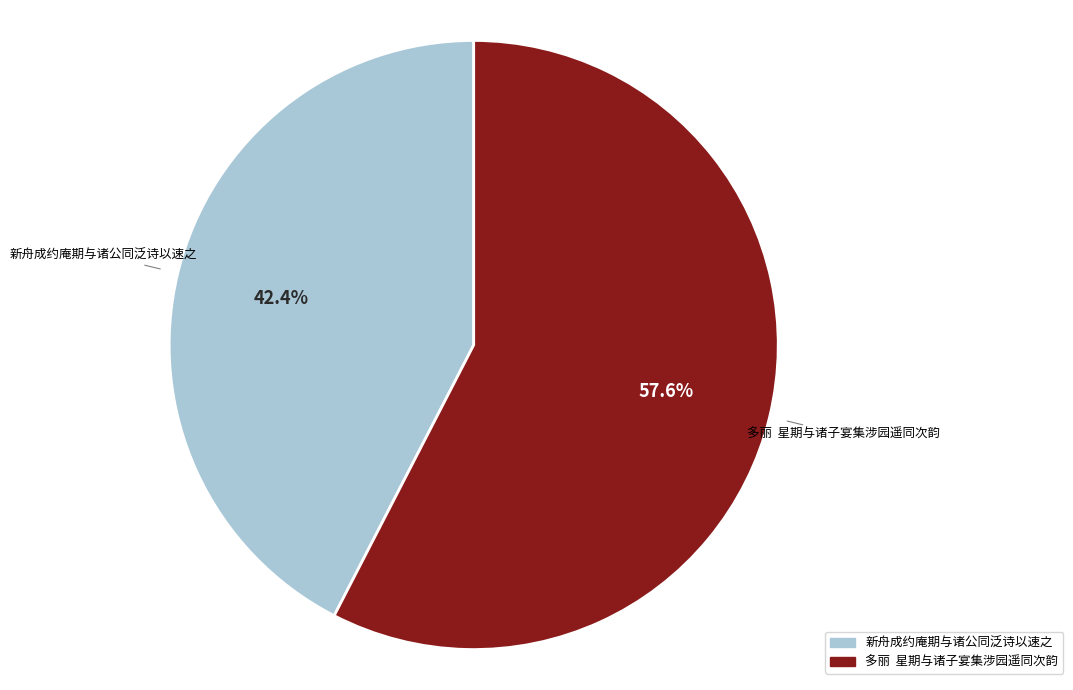

Which category accounts for the majority?

多丽 星期与诸子宴集涉园遥同次韵